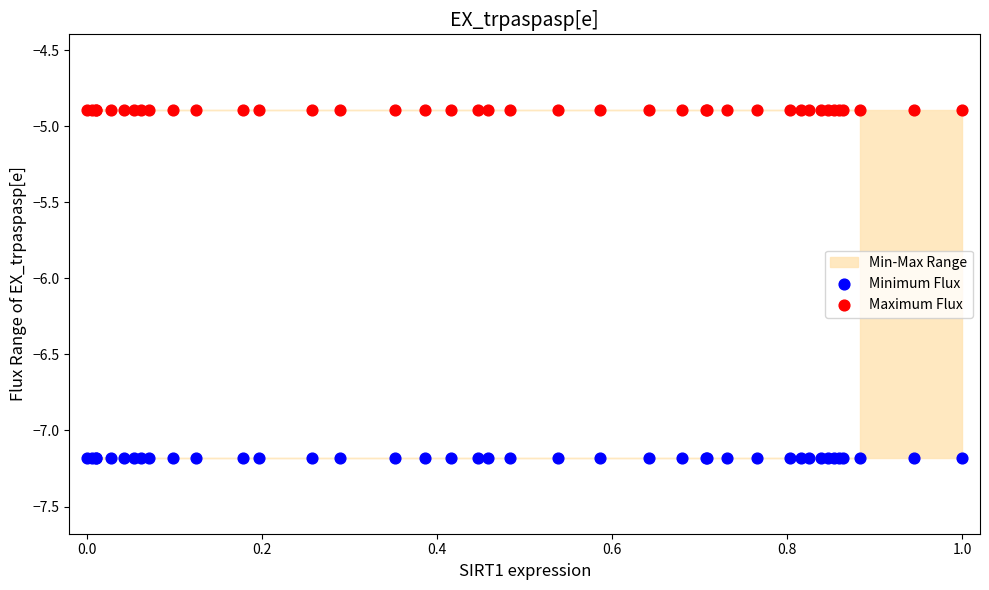

Which series contains the highest Y value?

Maximum Flux